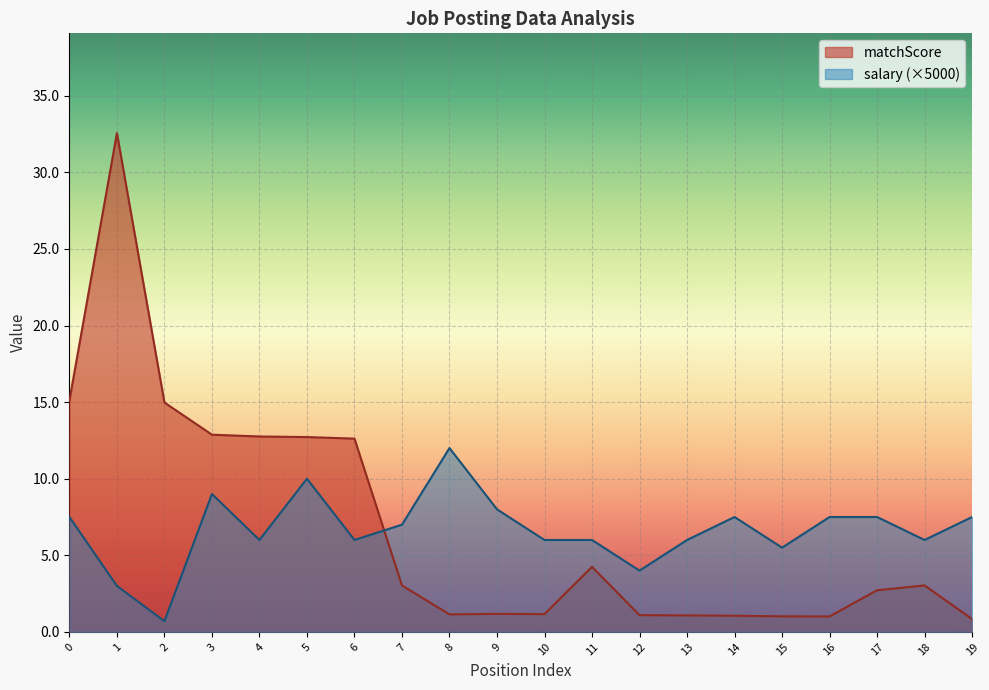

At how many categories does at least one series exceed 22?

1